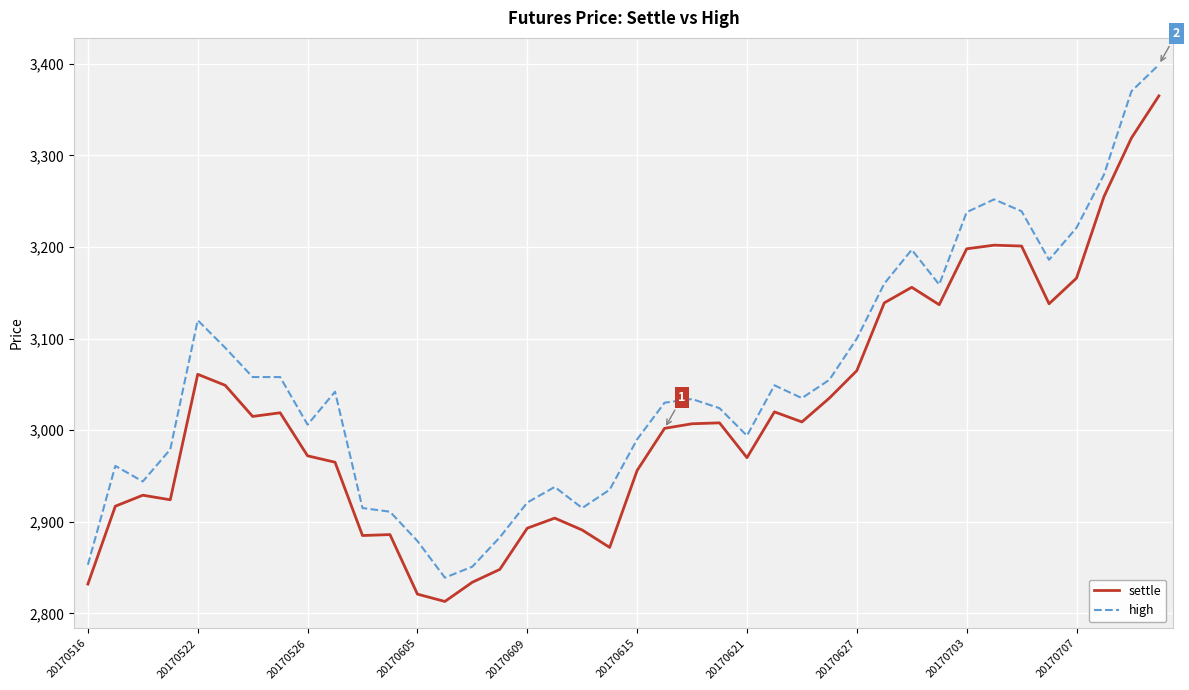

List the series in order of their peak value, highest first.

high, settle